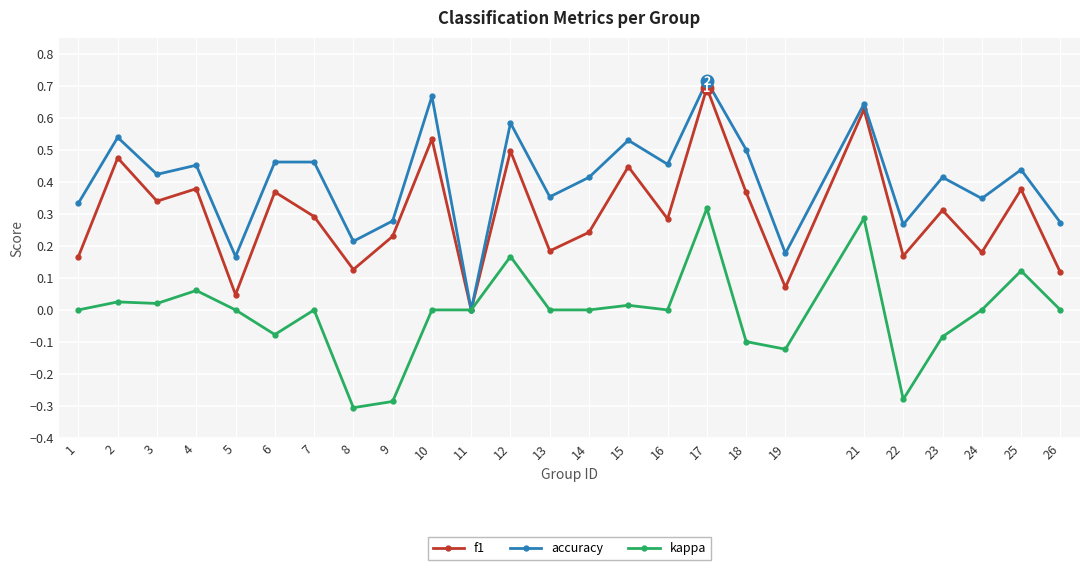

The value of kappa at 6 is -0.0. True or false?

False